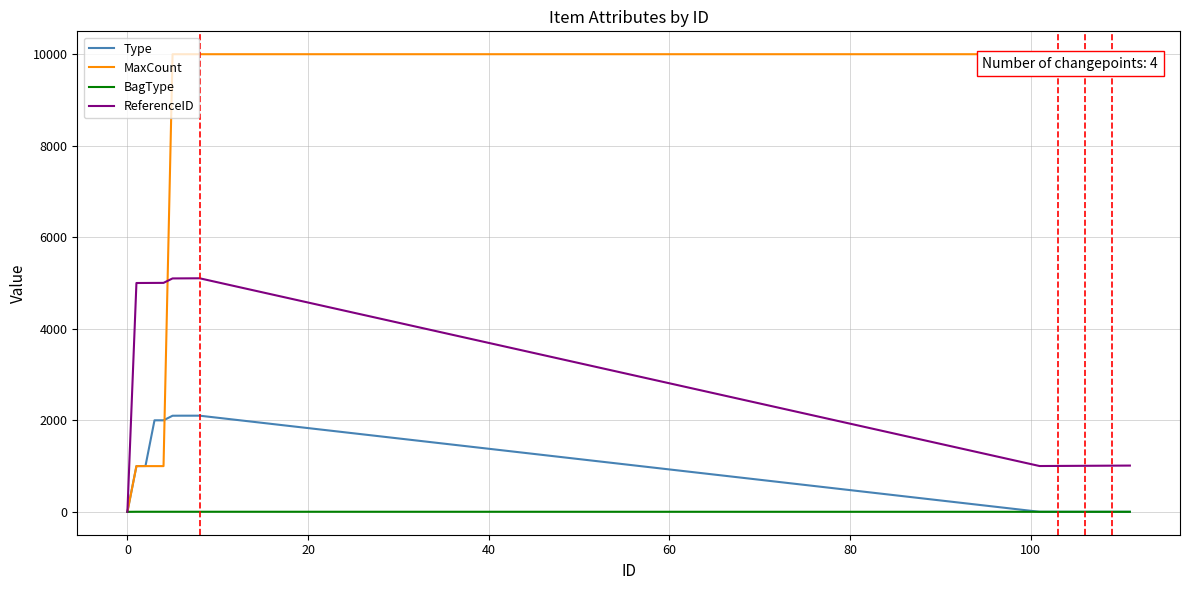

Which series has the largest total across all categories?

MaxCount